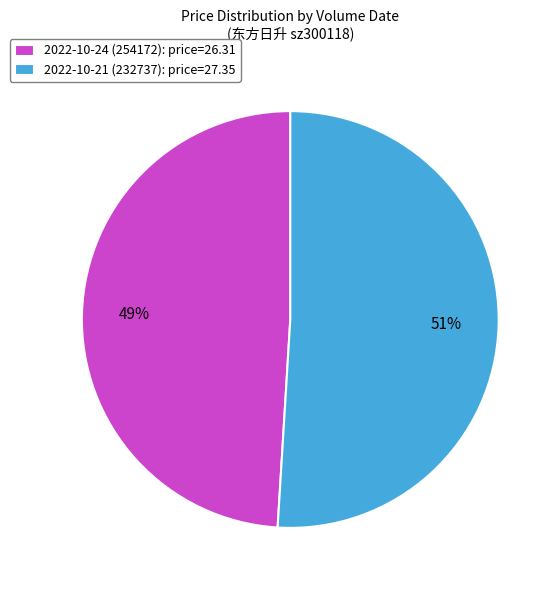

Which category has the smallest portion of the pie?

2022-10-24 (254172)